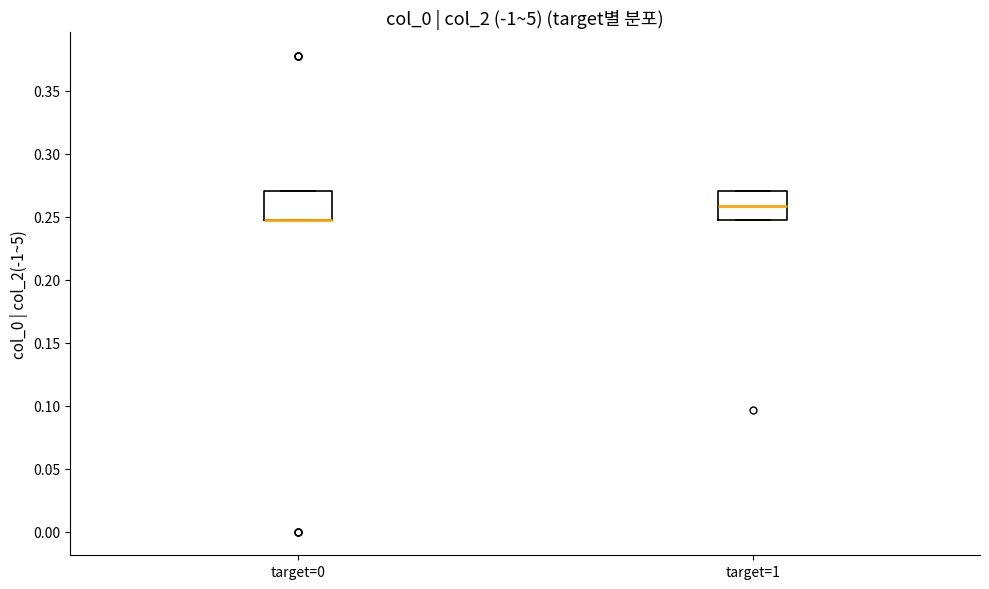

Reading left to right, transcribe this box plot: for each box, give where its median line is, the range the box spans, and where its two whiskers end, as read against the y-axis. The values are not printed on the chart, so give them approximately, as read against the axis.

target=0: median 0.245 (drawn on the box's lower edge), box 0.245 to 0.270, whiskers 0.245 to 0.270
target=1: median 0.260, box 0.245 to 0.270, whiskers 0.245 to 0.270